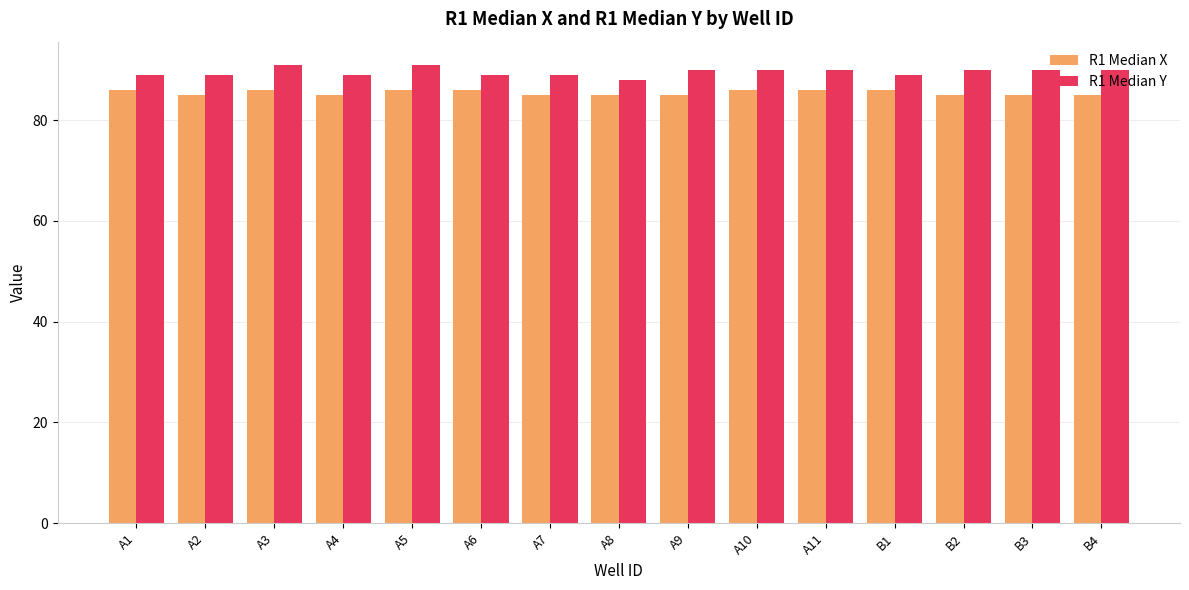

Reading left to right, extract all data points from this chart.

R1 Median X: 86	85	86	85	86	86	85	85	85	86	86	86	85	85	85
R1 Median Y: 89	89	91	89	91	89	89	88	90	90	90	89	90	90	90